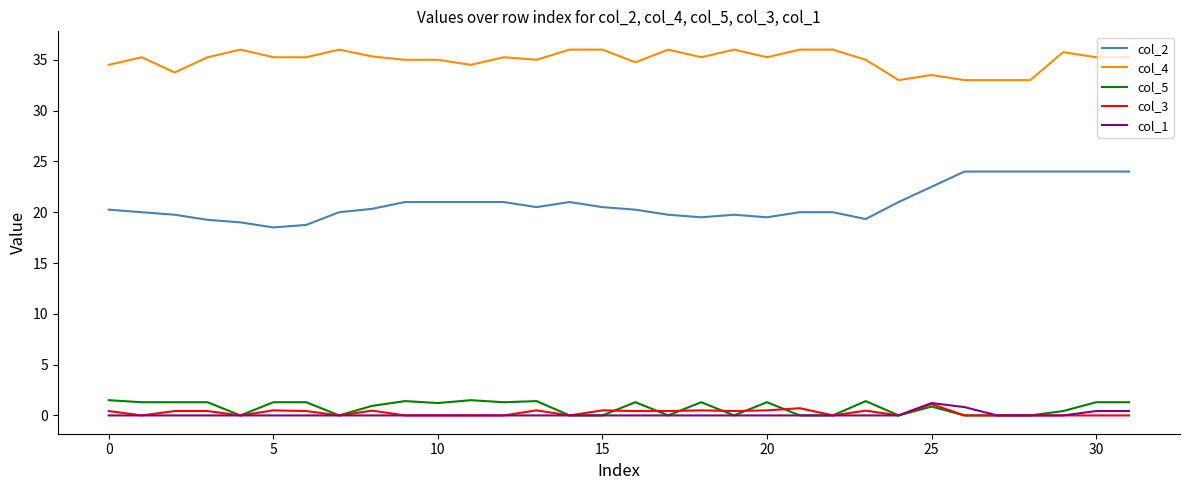

True or false: col_4 and col_3 cross at least once.

False